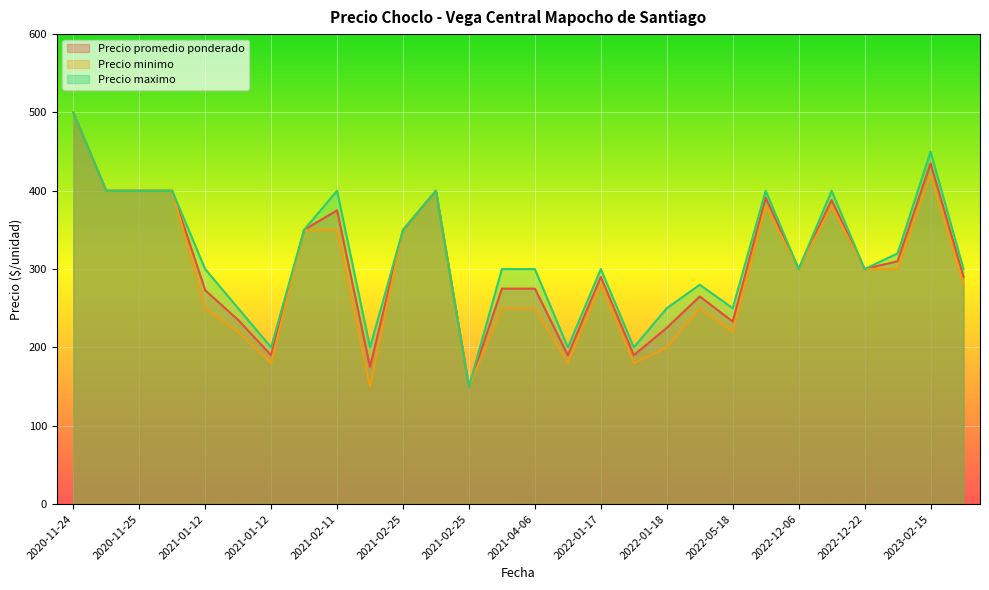

Between 2022-01-17 and 2023-07-07, which series saw the biggest shift?

Precio promedio ponderado